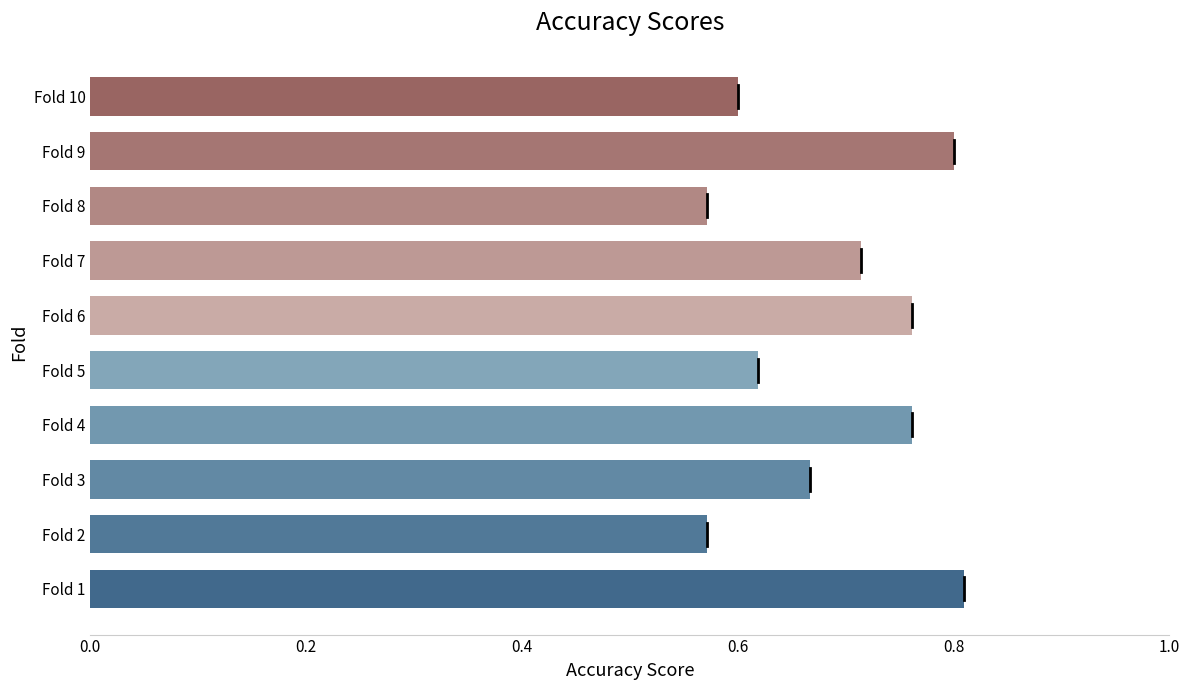

The chart shows a value of 1.0 at Fold 4. True or false?

False